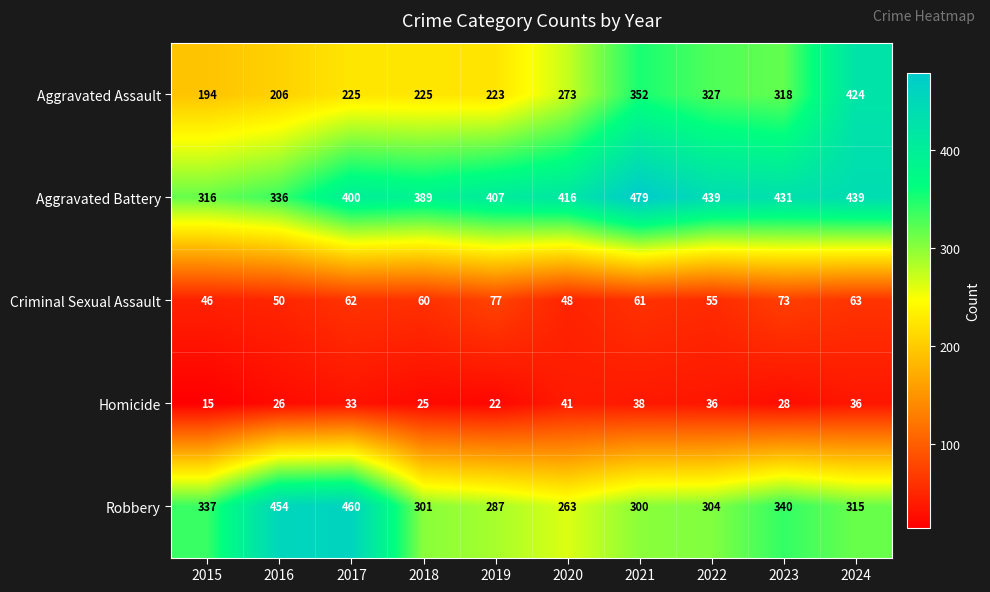

Rank the series at 2016 from lowest to highest value.

Homicide, Criminal Sexual Assault, Aggravated Assault, Aggravated Battery, Robbery